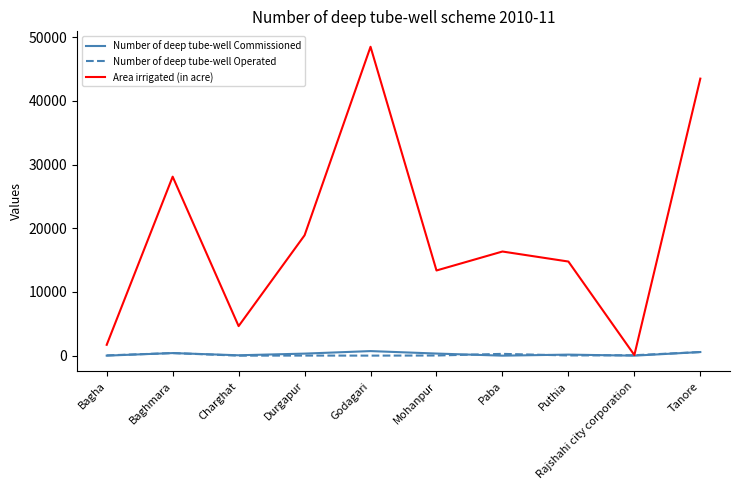

How many lines are shown in the chart?

3